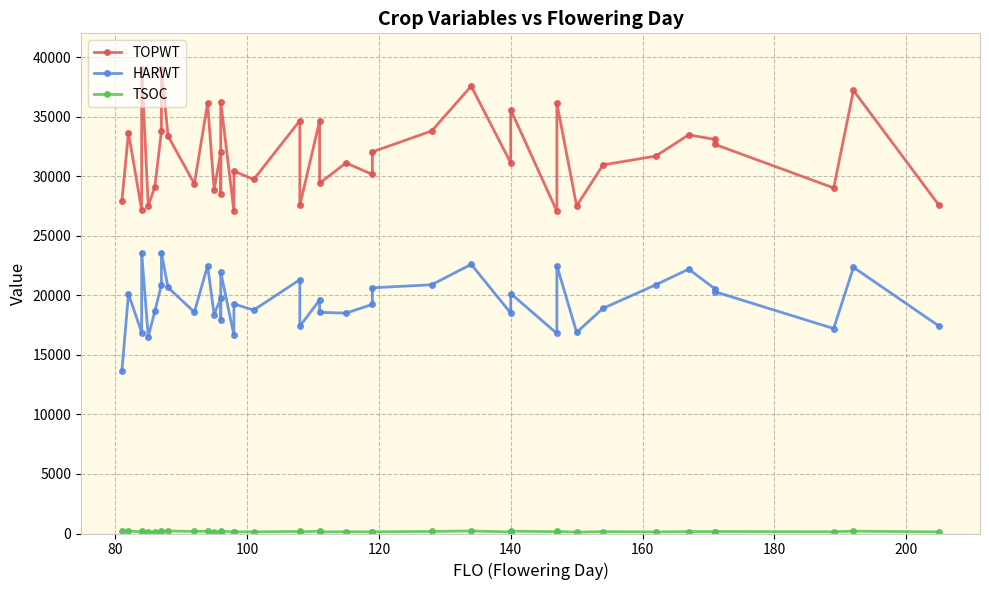

Is it true that TOPWT equals 50319 at 21?

False